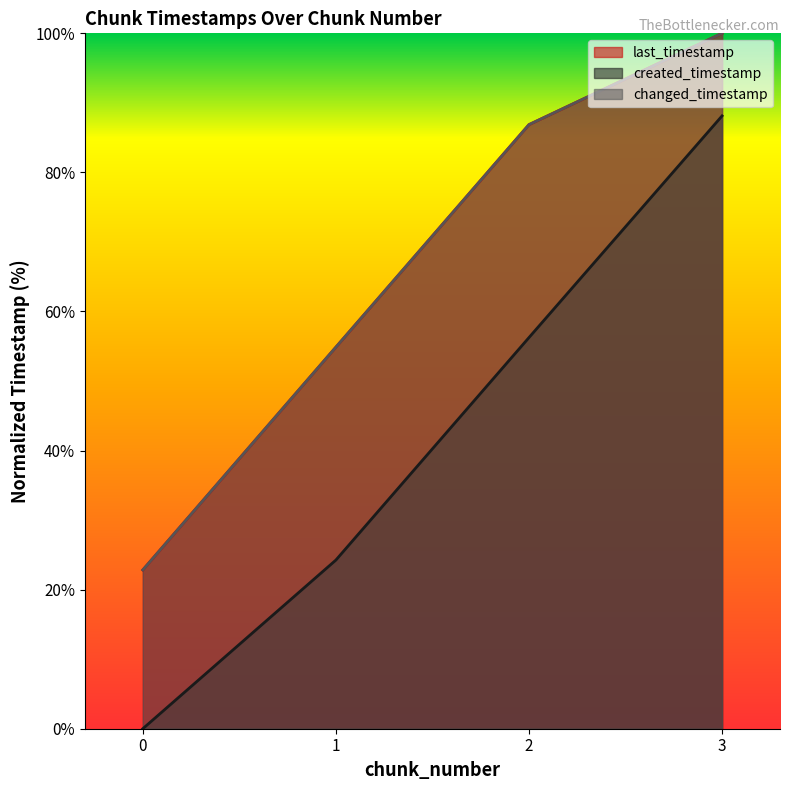

What is the total value across all series at 2?

230.0